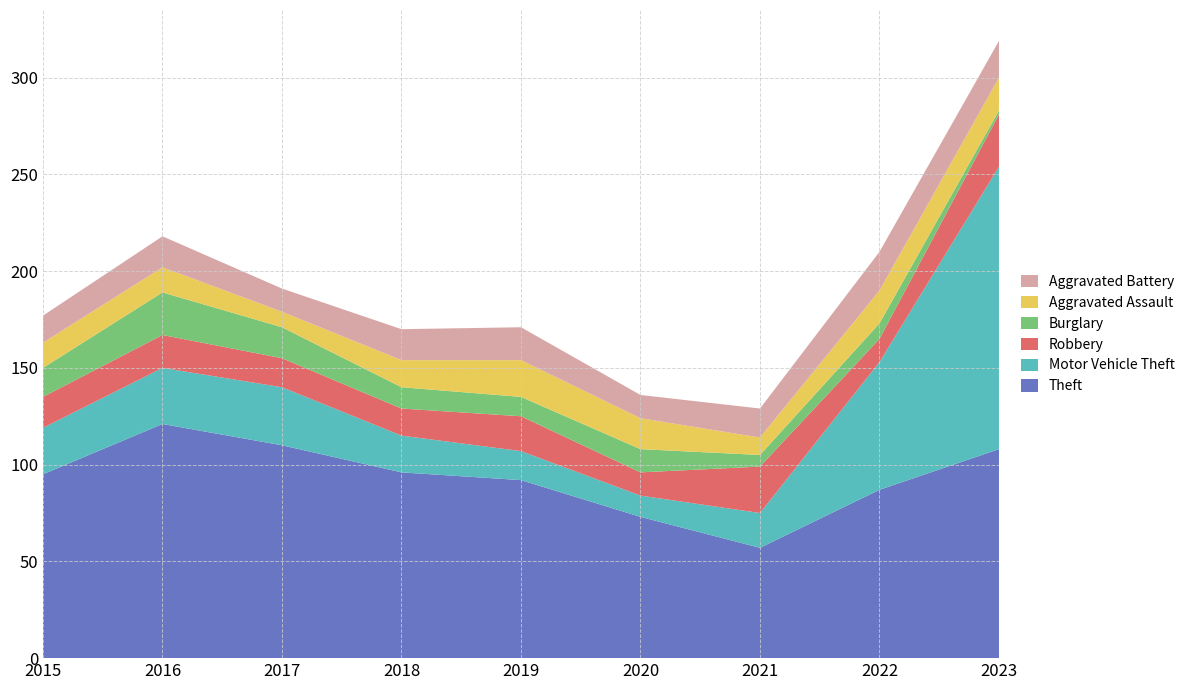

Reading left to right, transcribe all the data shown in this chart.

Theft: 95	121	110	96	92	73	57	87	108
Motor Vehicle Theft: 24	29	30	19	15	11	18	66	146
Robbery: 16	17	15	14	18	12	24	12	27
Burglary: 15	22	16	11	10	12	6	8	2
Aggravated Assault: 13	13	8	14	19	16	9	17	17
Aggravated Battery: 14	16	12	16	17	12	15	20	19